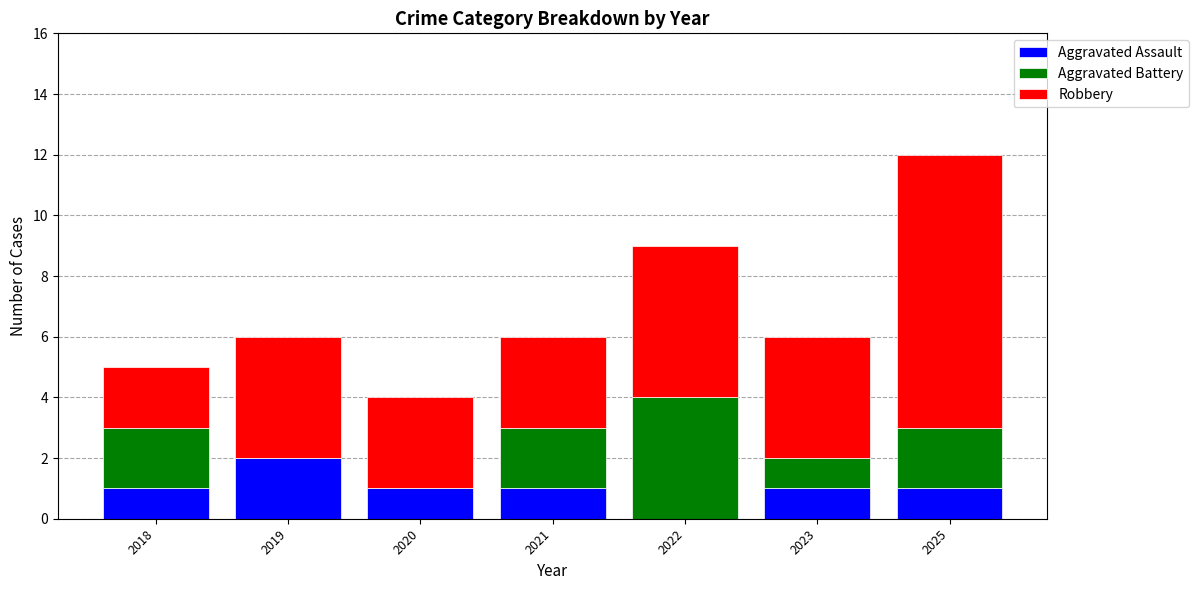

What are all the series names shown in the legend?

Aggravated Assault, Aggravated Battery, Robbery